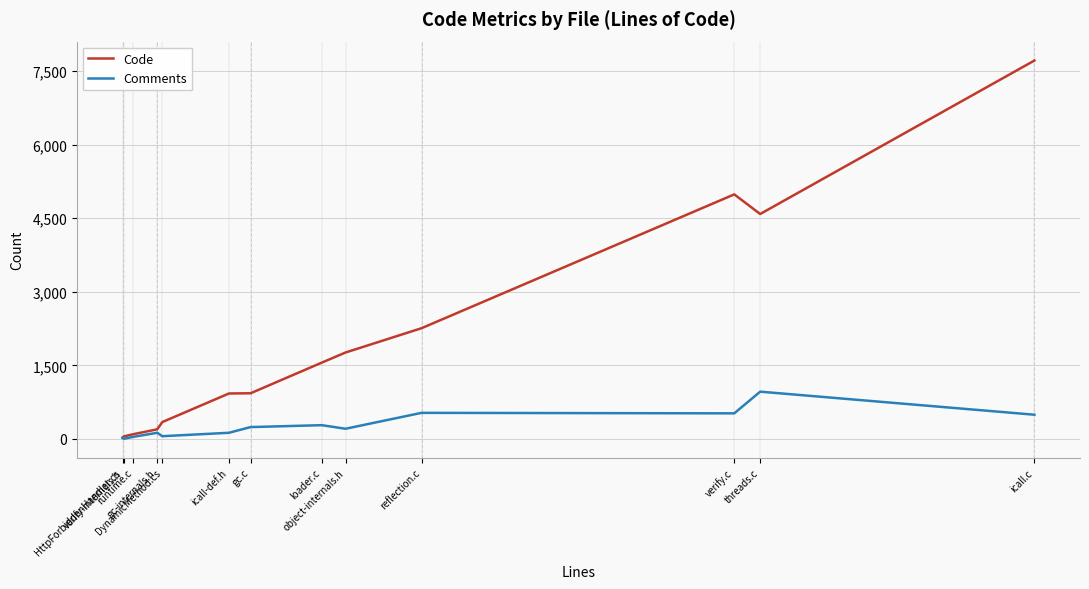

Count the number of data series in this chart.

2